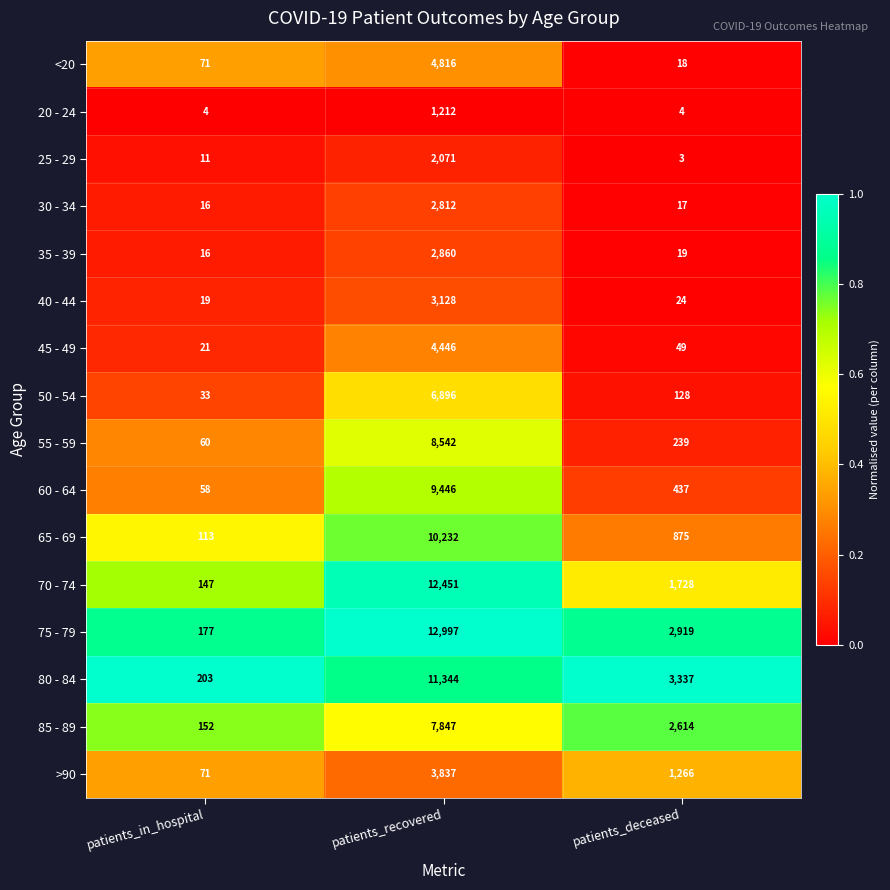

Which series has the largest range (max minus min)?

75 - 79